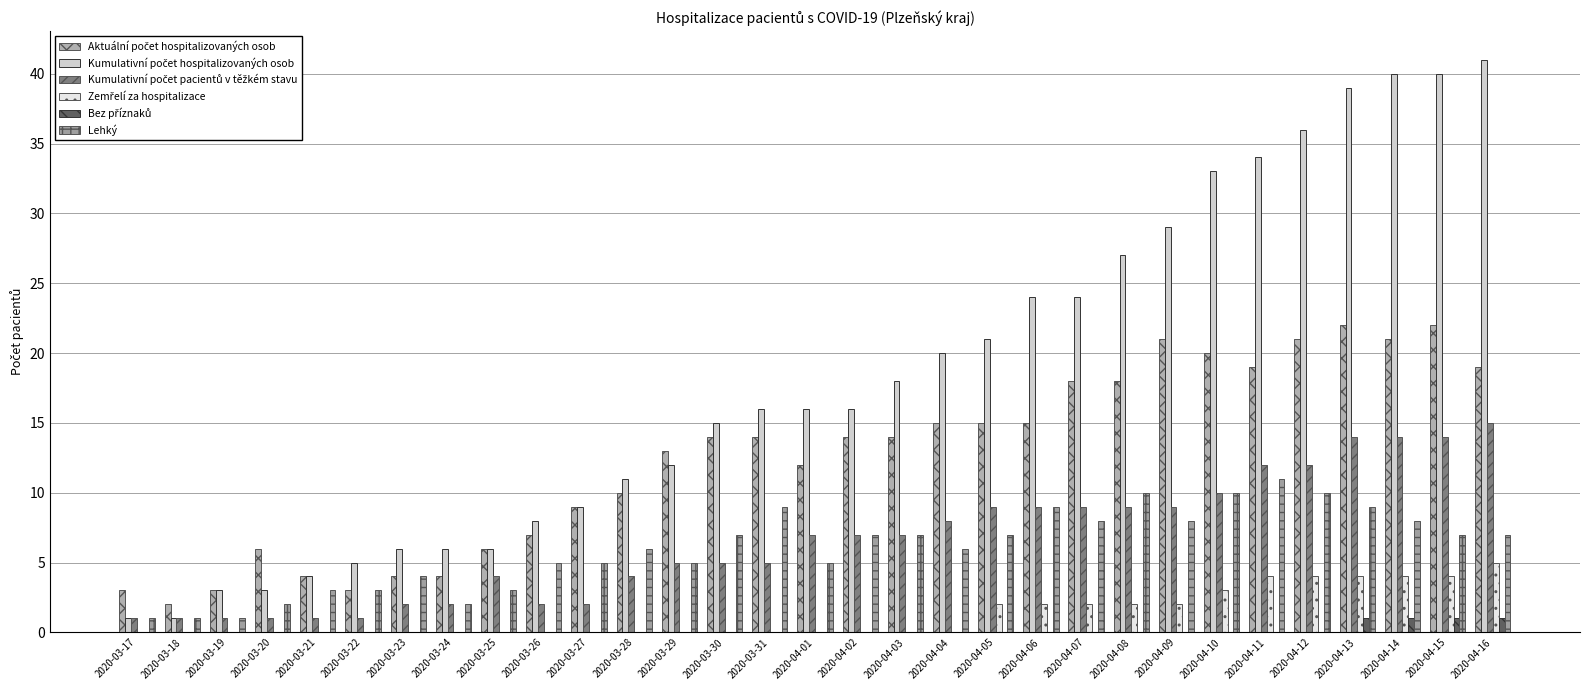

How many series are shown in this chart?

6